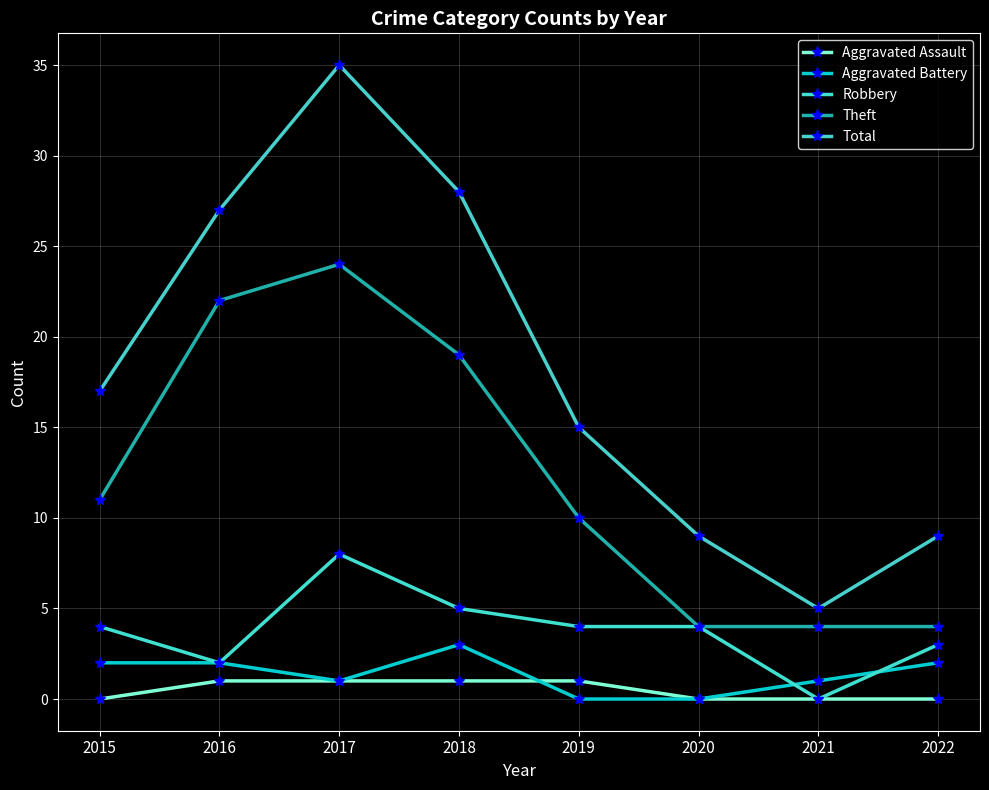

At 2015, list the series in order from smallest to largest.

Aggravated Assault, Aggravated Battery, Robbery, Theft, Total